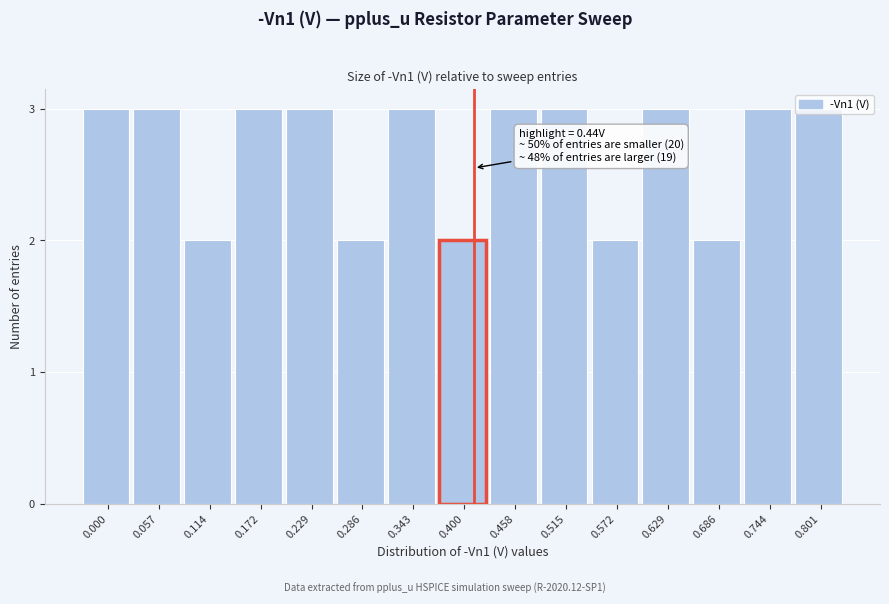

What is the greatest value displayed?

3